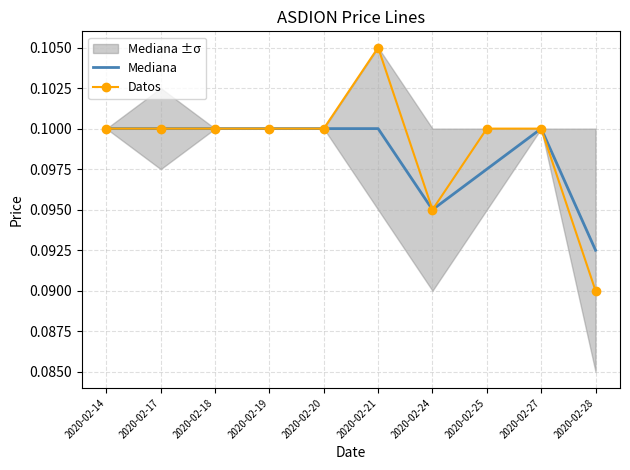

At which category does Datos reach its first local valley?

2020-02-24